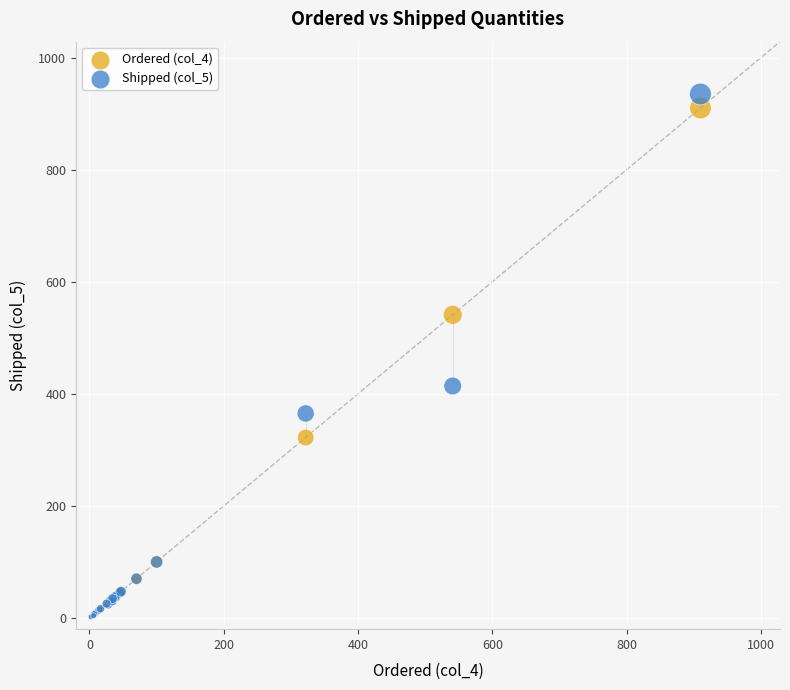

What are all the series names shown in the legend?

Ordered (col_4), Shipped (col_5)